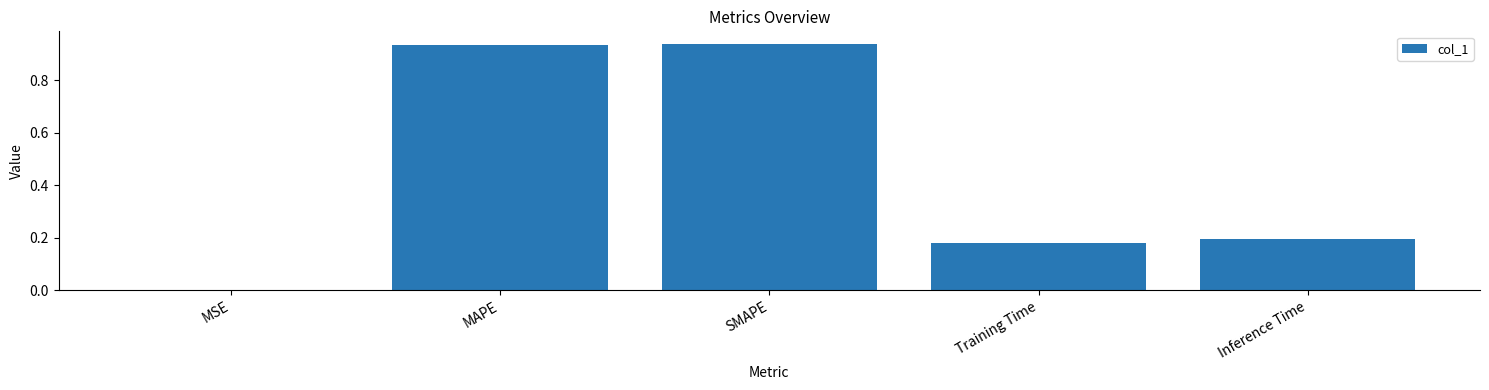

Is it true that the value at Inference Time is 0.2?

True